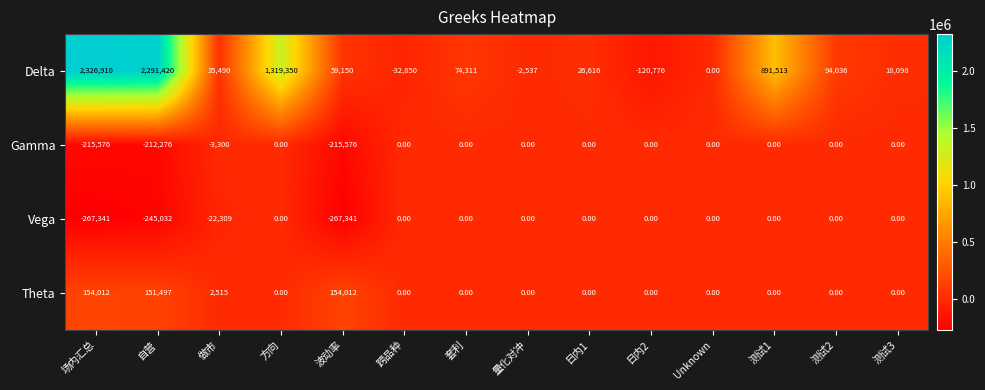

Which series has the largest range (max minus min)?

Delta